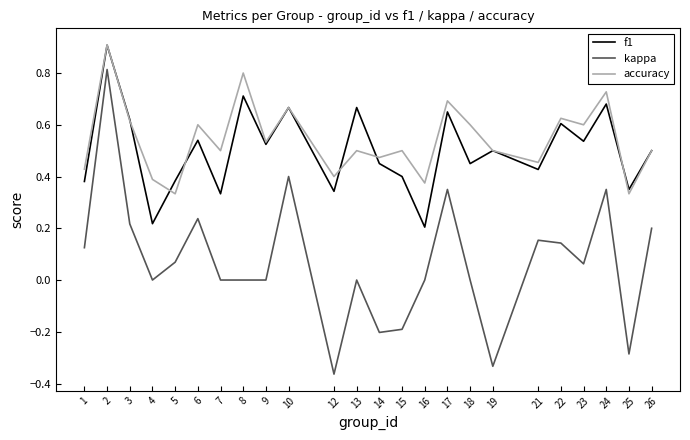

The f1 series shows 0.3 at 16. True or false?

False